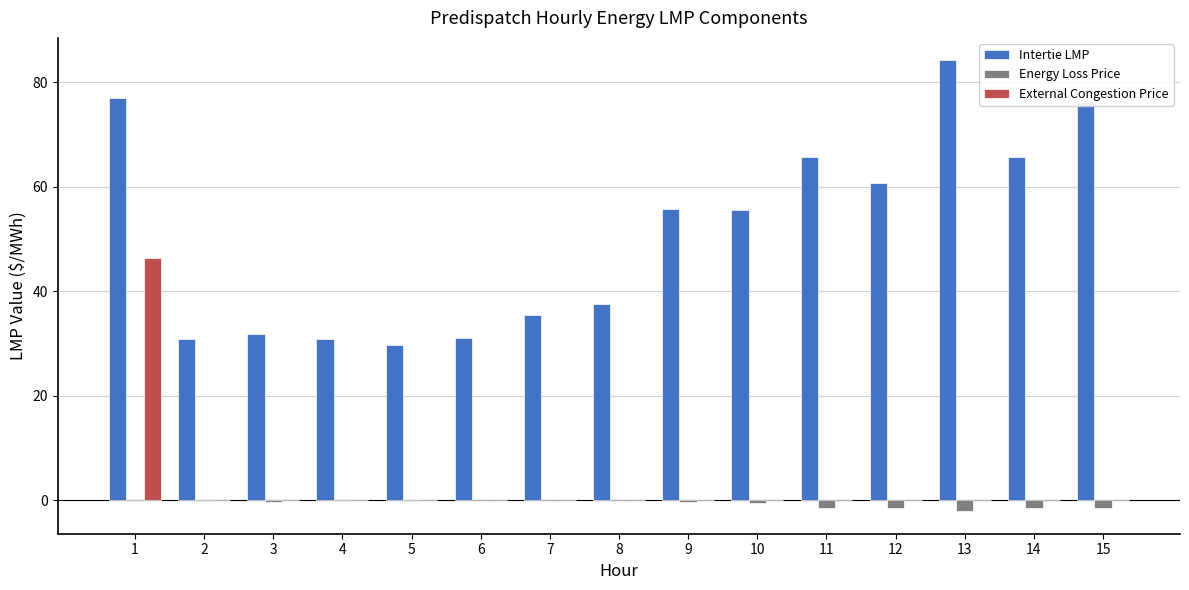

Which category has the highest value in the Intertie LMP series?

13